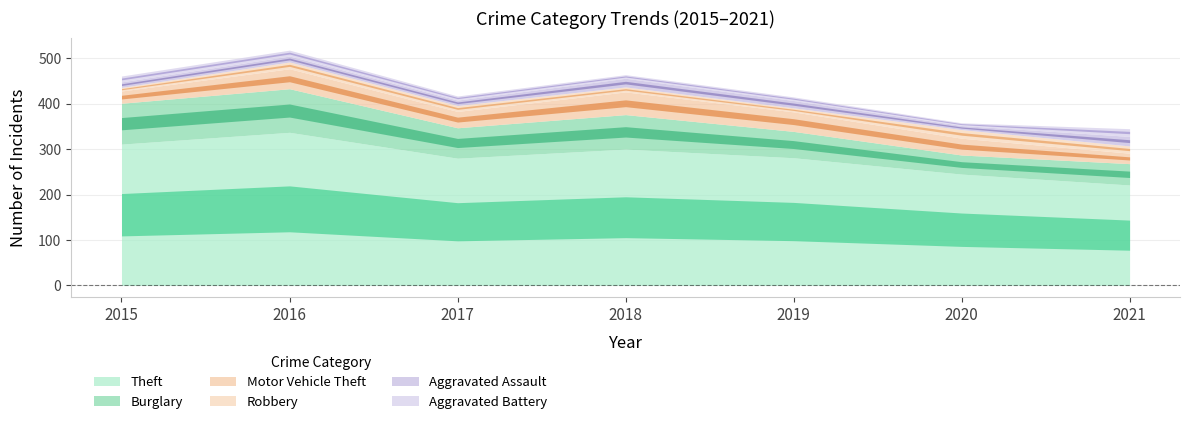

Does the chart have visible grid lines?

Yes